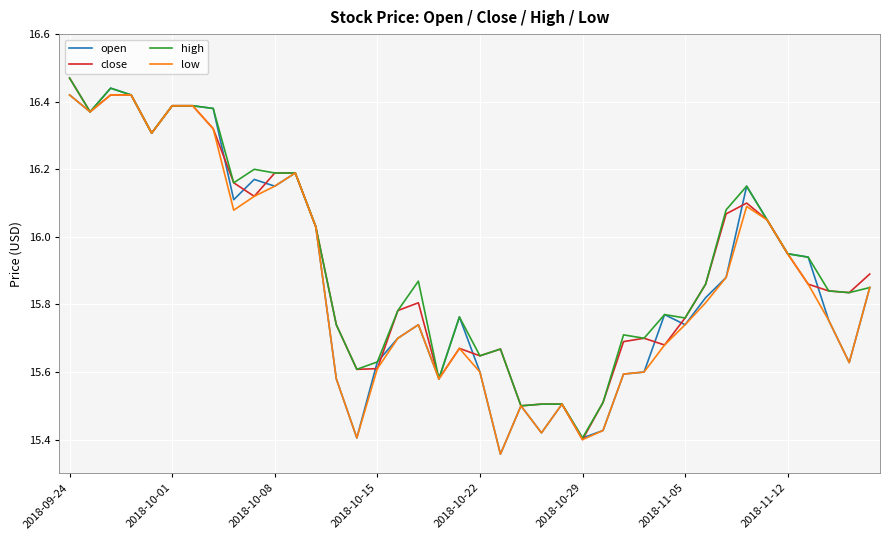

At how many categories does at least one series exceed 16?

16